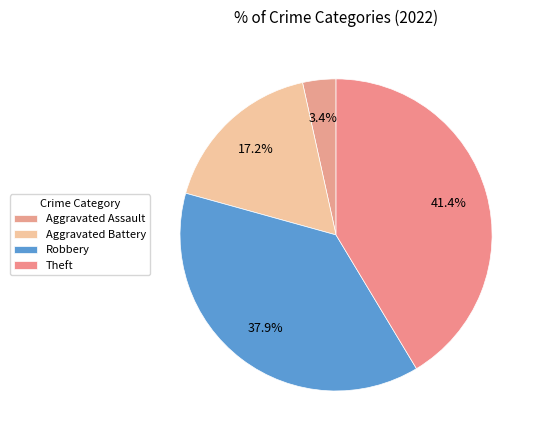

Does any single category account for the majority?

No